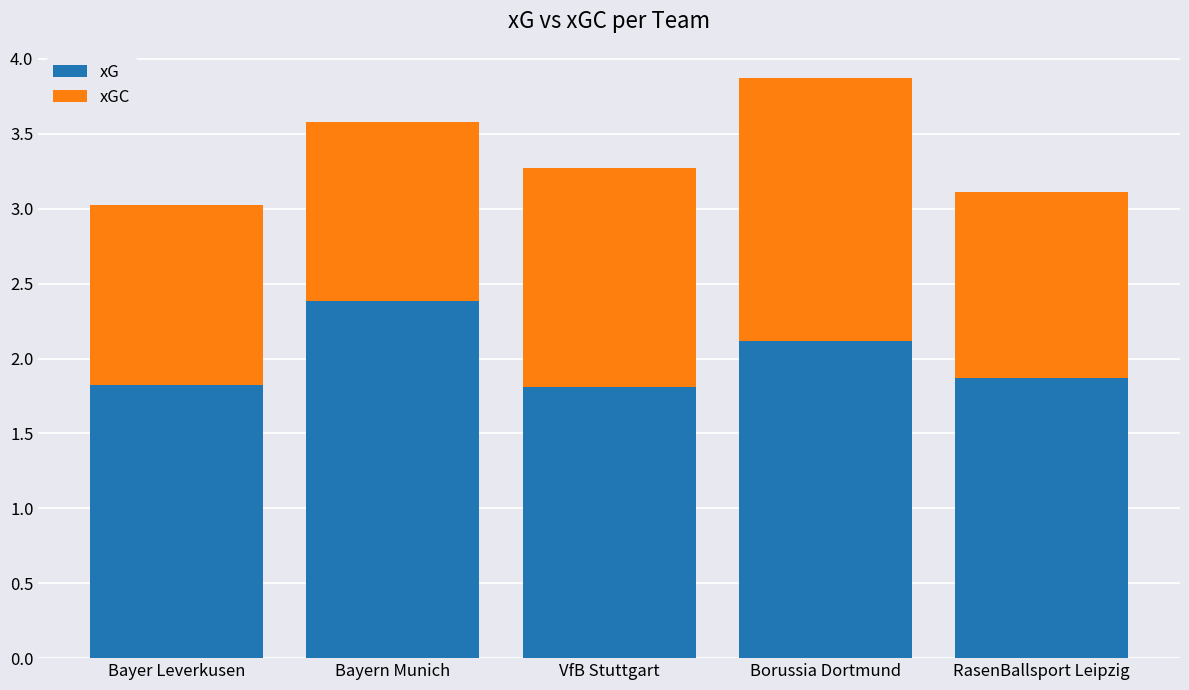

Count the xG values in the range 1 to 2.

3